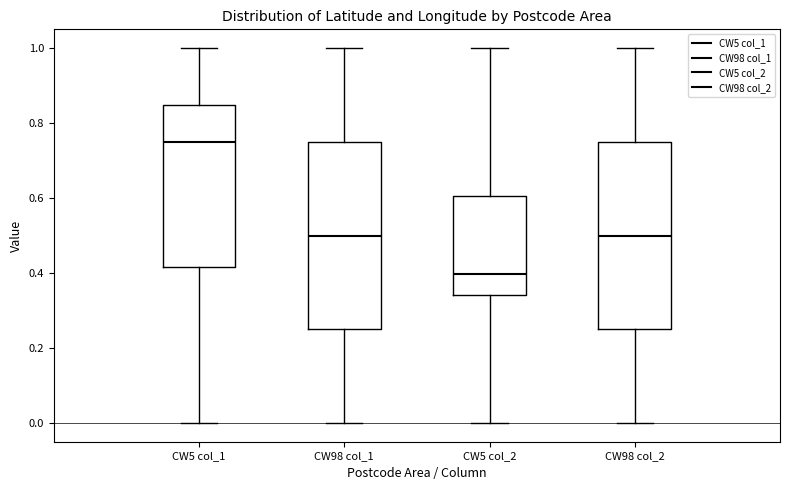

Reading left to right, transcribe this box plot: for each box, give where its median line is, the range the box spans, and where its two whiskers end, as read against the y-axis. The values are not printed on the chart, so give them approximately, as read against the axis.

CW5 col_1: median 0.76, box 0.42 to 0.84, whiskers 0.00 to 1.00
CW98 col_1: median 0.50, box 0.26 to 0.76, whiskers 0.00 to 1.00
CW5 col_2: median 0.40, box 0.34 to 0.60, whiskers 0.00 to 1.00
CW98 col_2: median 0.50, box 0.26 to 0.76, whiskers 0.00 to 1.00